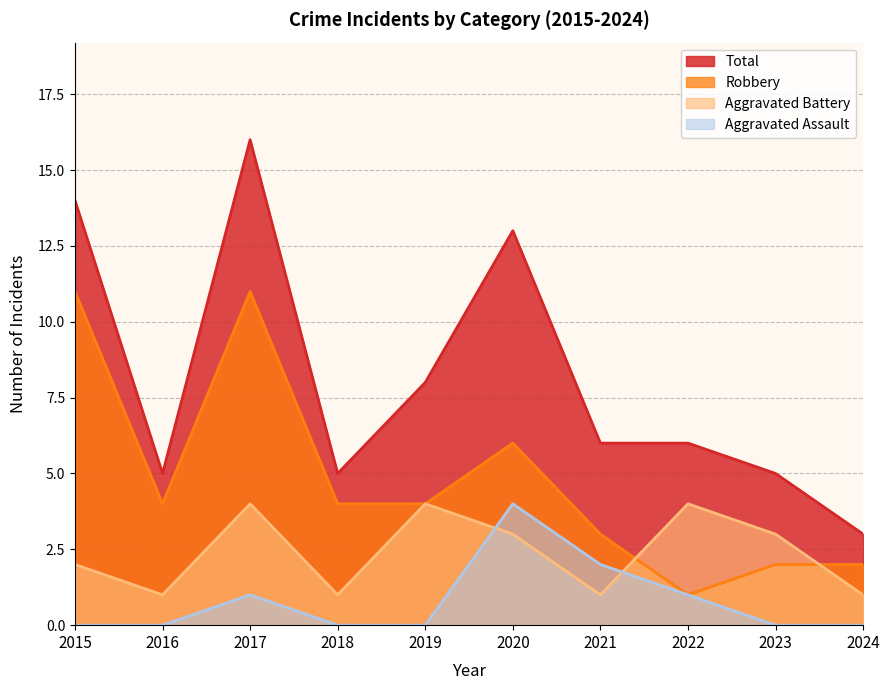

Read the Robbery value at 2017, to the nearest 10.

10